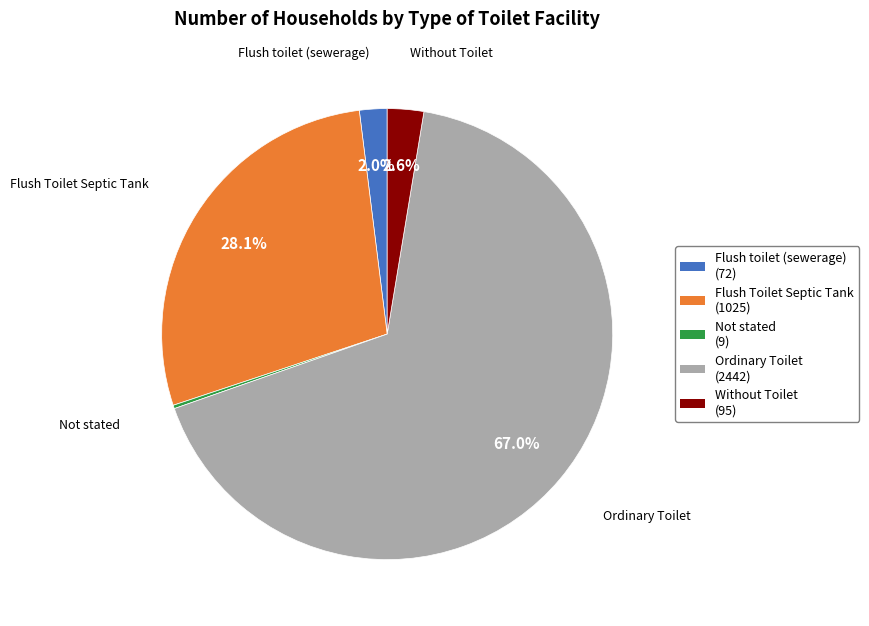

Which has a higher value, Flush toilet (sewerage) or Ordinary Toilet?

Ordinary Toilet